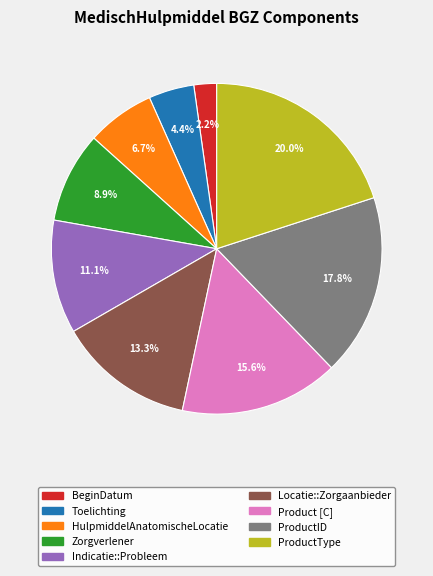

Between ProductID and Zorgverlener, which is larger?

ProductID